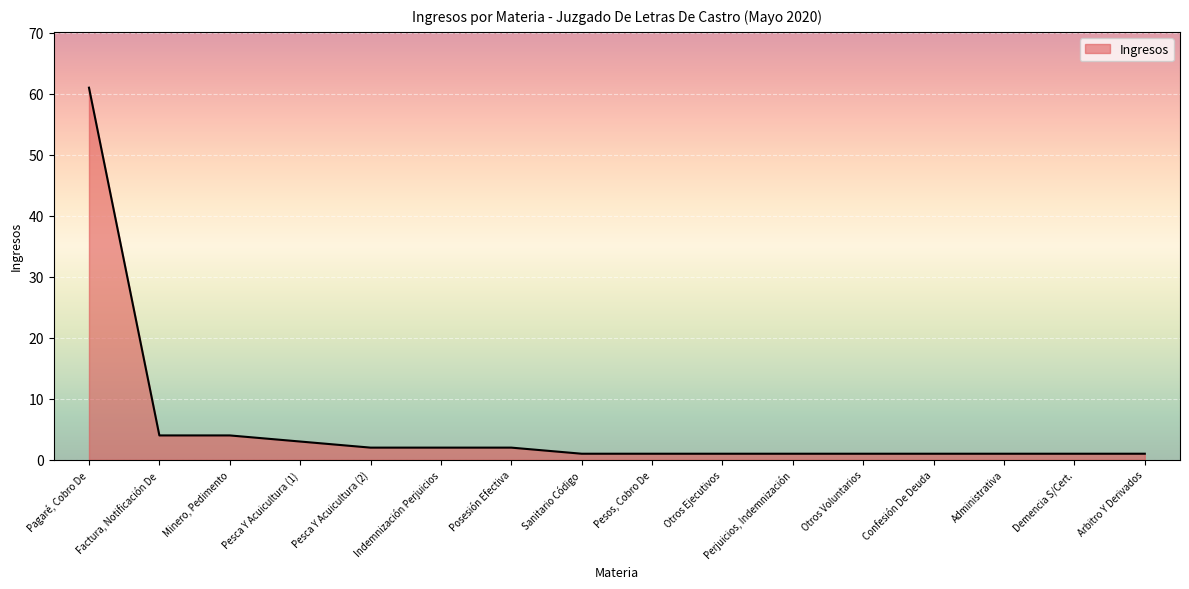

Reading left to right, transcribe all the data shown in this chart.

Pagaré, Cobro De=61	Factura, Notificación De=4	Minero, Pedimento=4	Pesca Y Acuicultura (1)=3	Pesca Y Acuicultura (2)=2	Indemnización Perjuicios=2	Posesión Efectiva=2	Sanitario Código=1	Pesos, Cobro De=1	Otros Ejecutivos=1	Perjuicios, Indemnización=1	Otros Voluntarios=1	Confesión De Deuda=1	Administrativa=1	Demencia S/Cert.=1	Arbitro Y Derivados=1